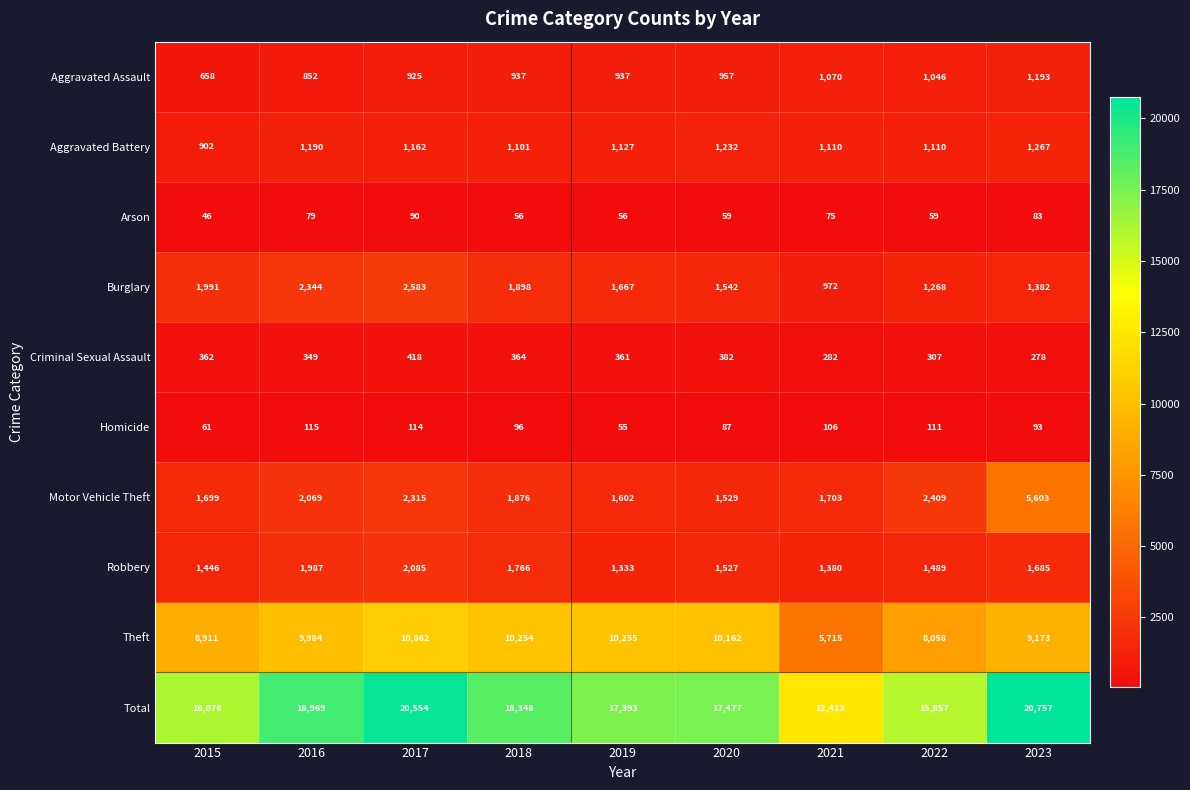

Rank the series at 2020 from highest to lowest value.

Total, Theft, Burglary, Motor Vehicle Theft, Robbery, Aggravated Battery, Aggravated Assault, Criminal Sexual Assault, Homicide, Arson